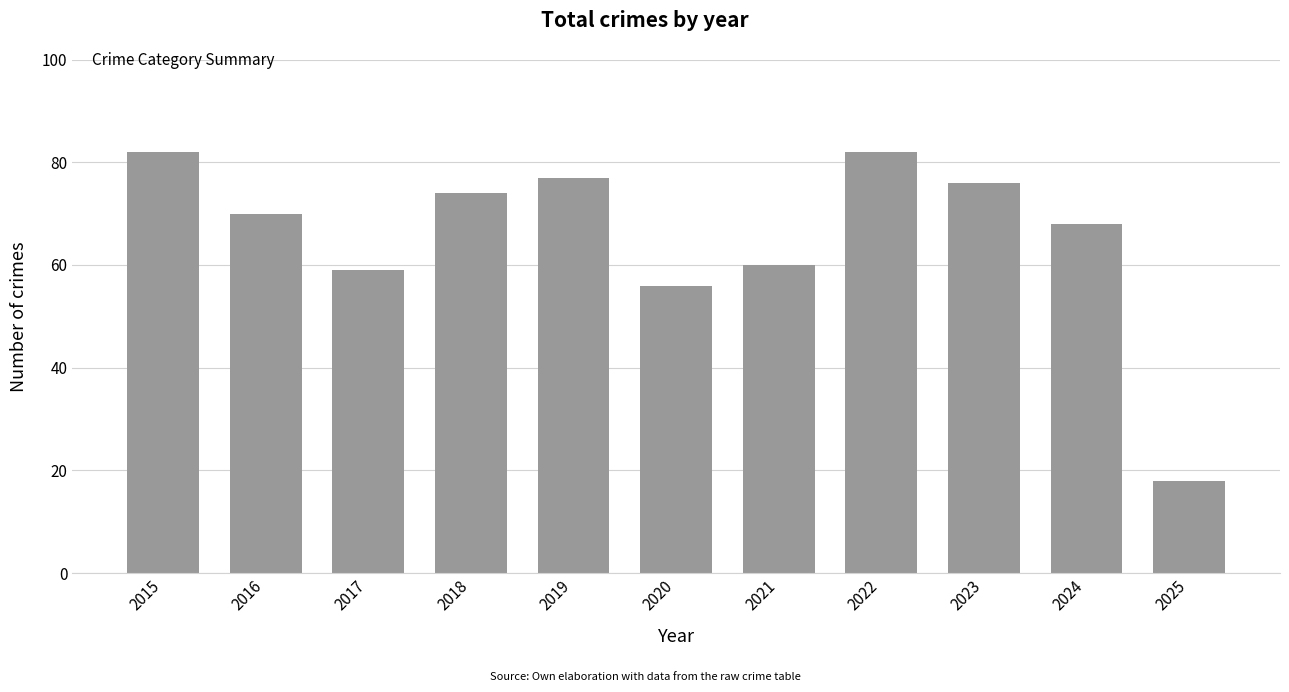

Which has a higher value, 2022 or 2017?

2022